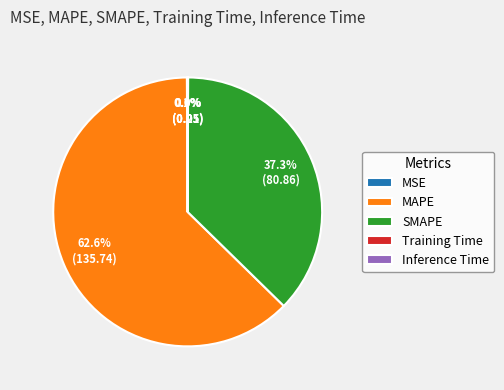

Does any single category account for the majority?

Yes